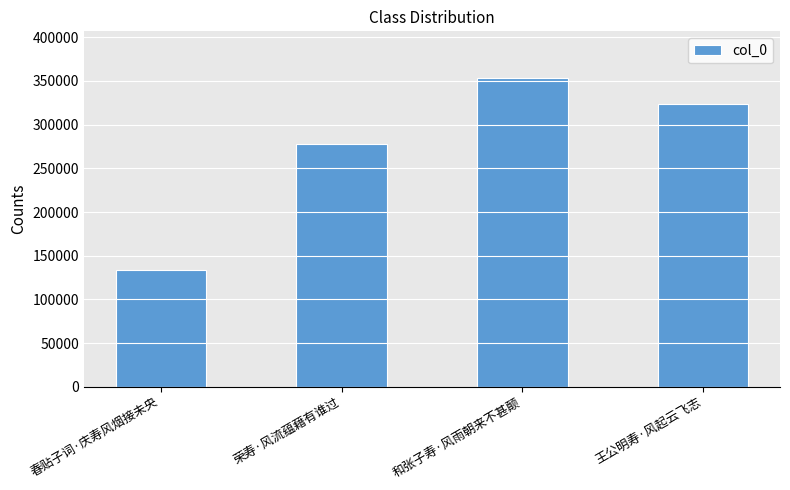

Which label corresponds to the smallest value in the chart?

春贴子词·庆寿风烟接未央